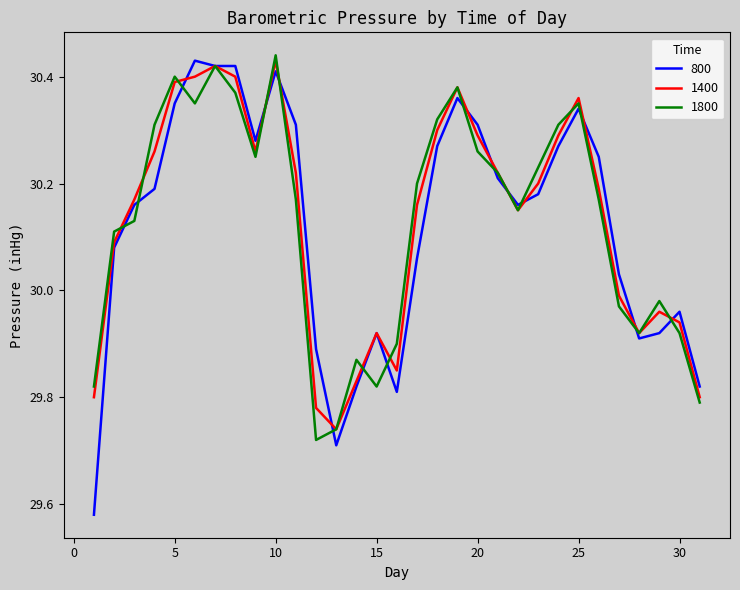

Which series has the widest spread of values?

800